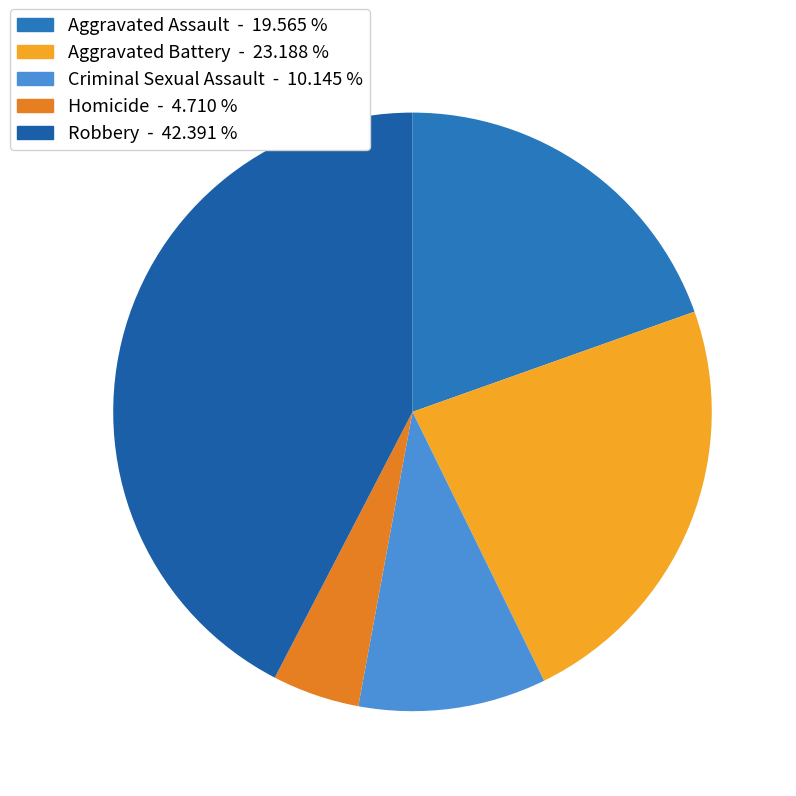

True or false: Robbery accounts for 51% of the total.

False